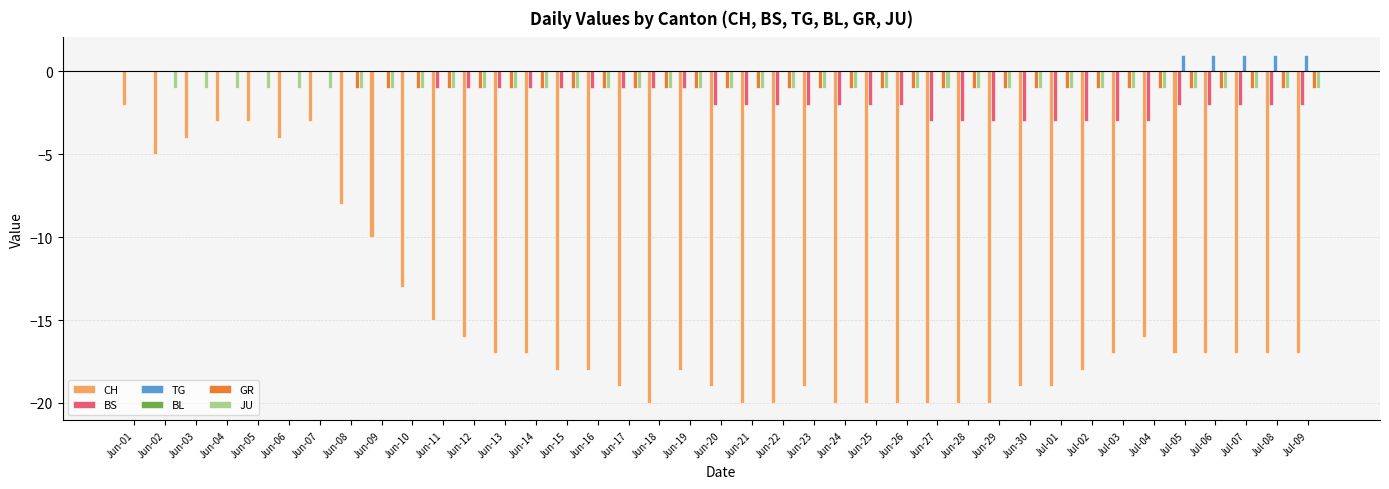

What is the total value across all series at Jun-21?

-24